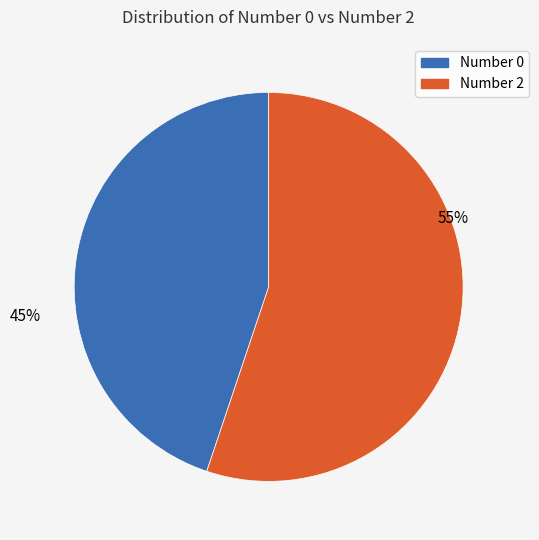

To the nearest percent, what is the average slice percentage?

50%